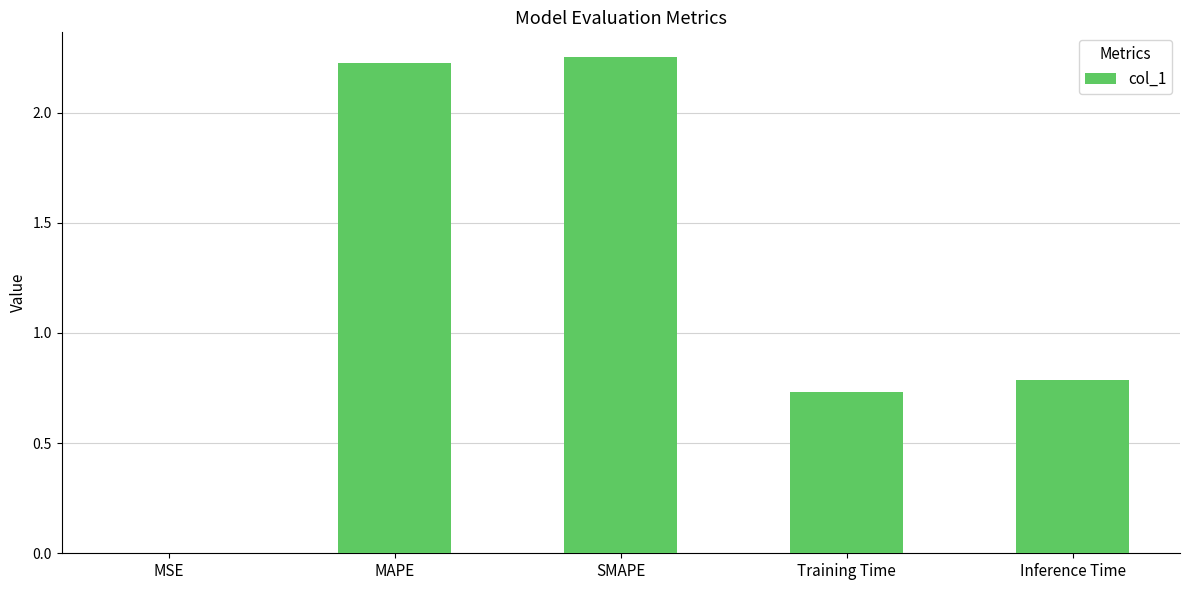

At which label is the value closest to 1?

Inference Time